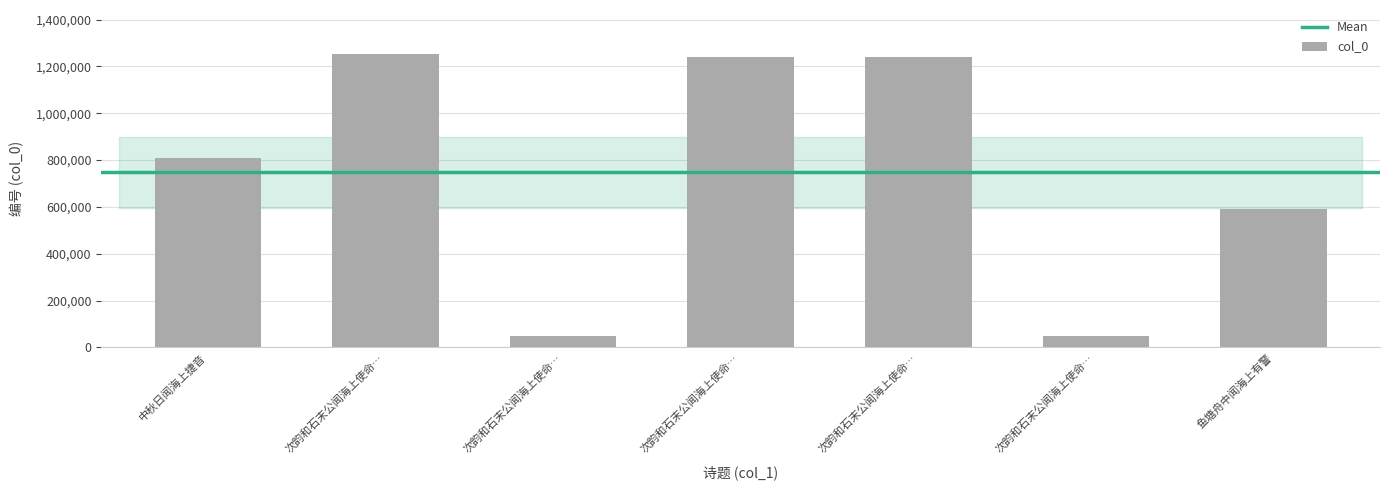

How many bars are there in total?

7